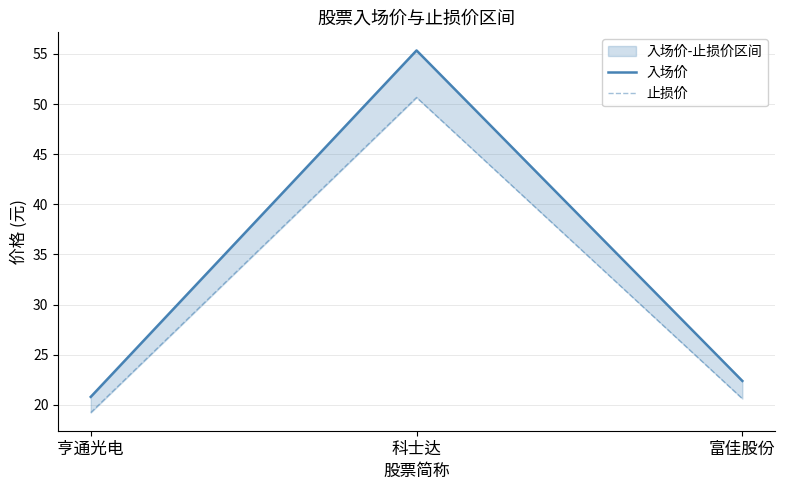

Rank the series at 亨通光电 from highest to lowest value.

入场价, 止损价